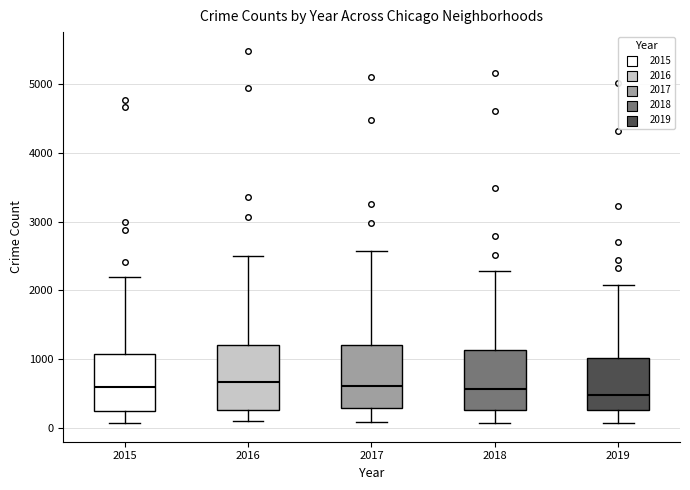

Reading left to right, read every box against the y-axis: the position of its median line, the range the box covers, and the ends of its whiskers. The values are not printed on the chart, so give them approximately, as read against the axis.

2015: median 600, box 300 to 1100, whiskers 100 to 2200
2016: median 700, box 300 to 1200, whiskers 100 to 2500
2017: median 600, box 300 to 1200, whiskers 100 to 2600
2018: median 600, box 300 to 1100, whiskers 100 to 2300
2019: median 500, box 300 to 1000, whiskers 100 to 2100